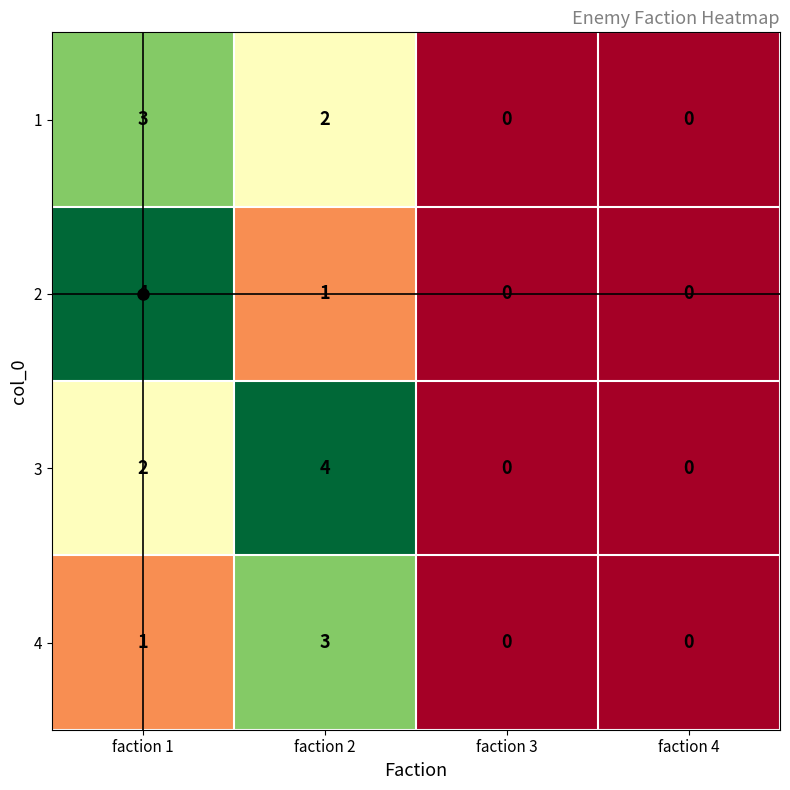

How many data points in 1 are less than 2?

2